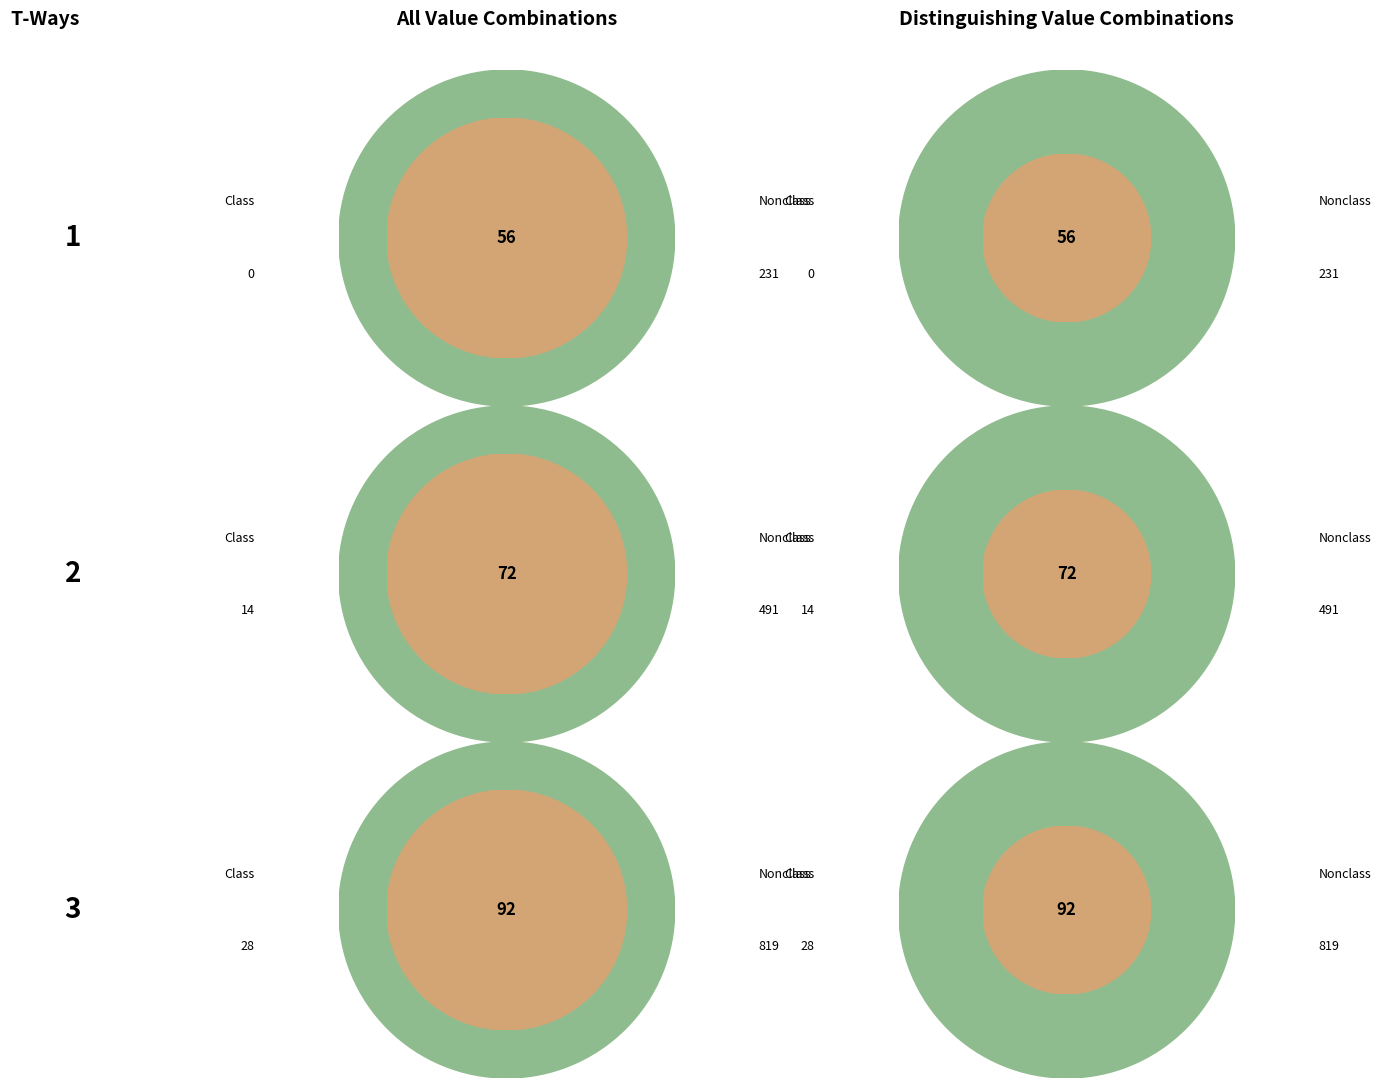

Combined, do 7 and 1 account for over 50%?

No